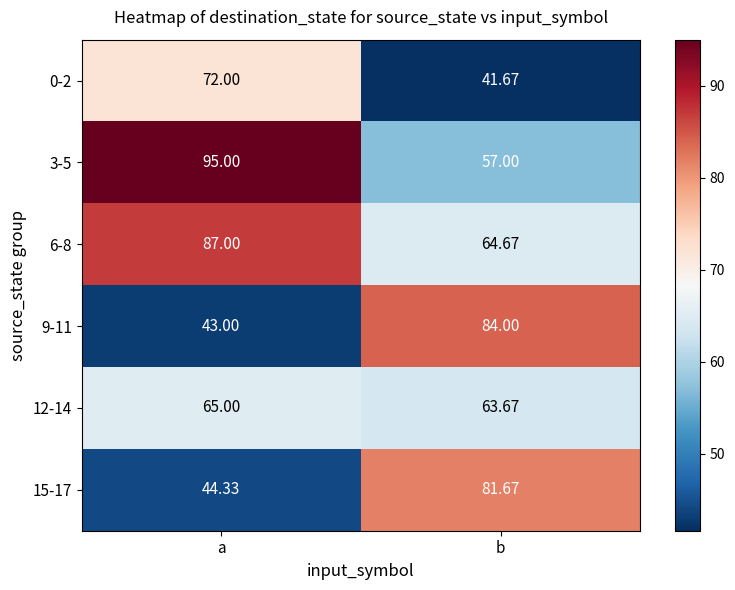

What is the greatest value displayed?

95.0